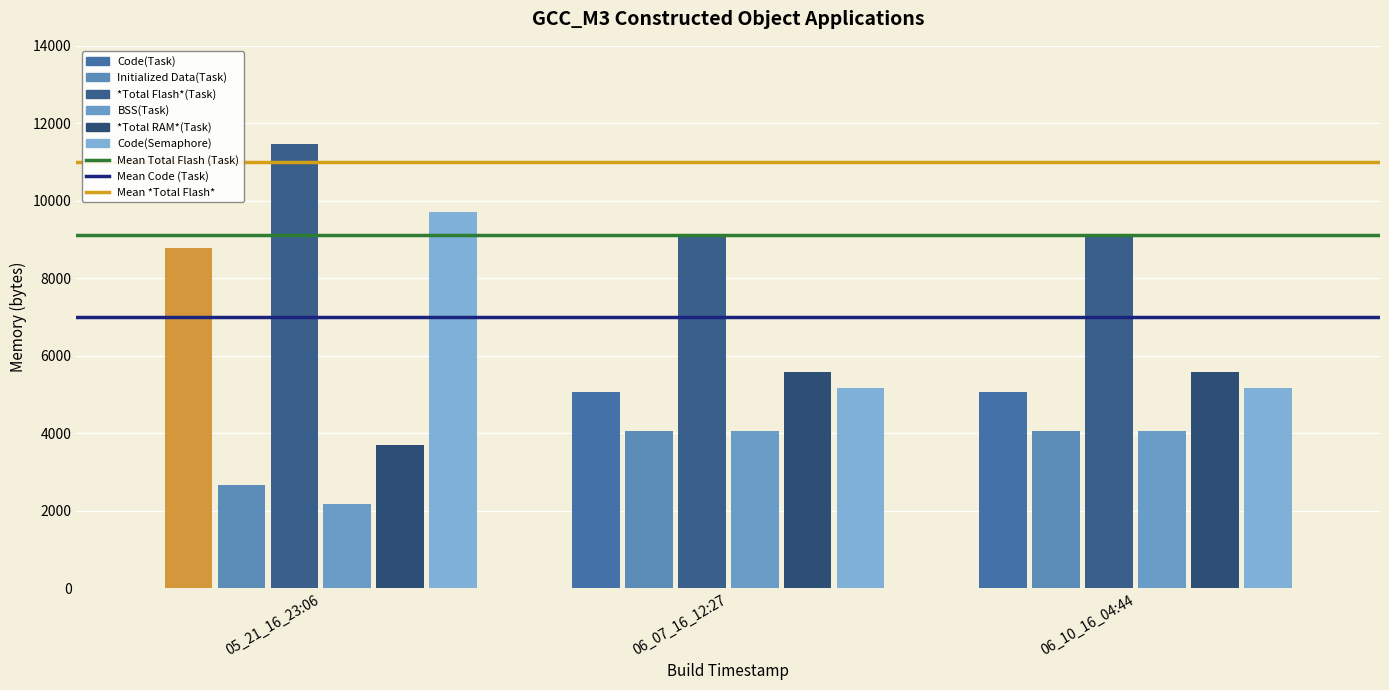

List the series in order of their peak value, lowest first.

BSS(Task), Initialized Data(Task), *Total RAM*(Task), Code(Task), Code(Semaphore), *Total Flash*(Task)